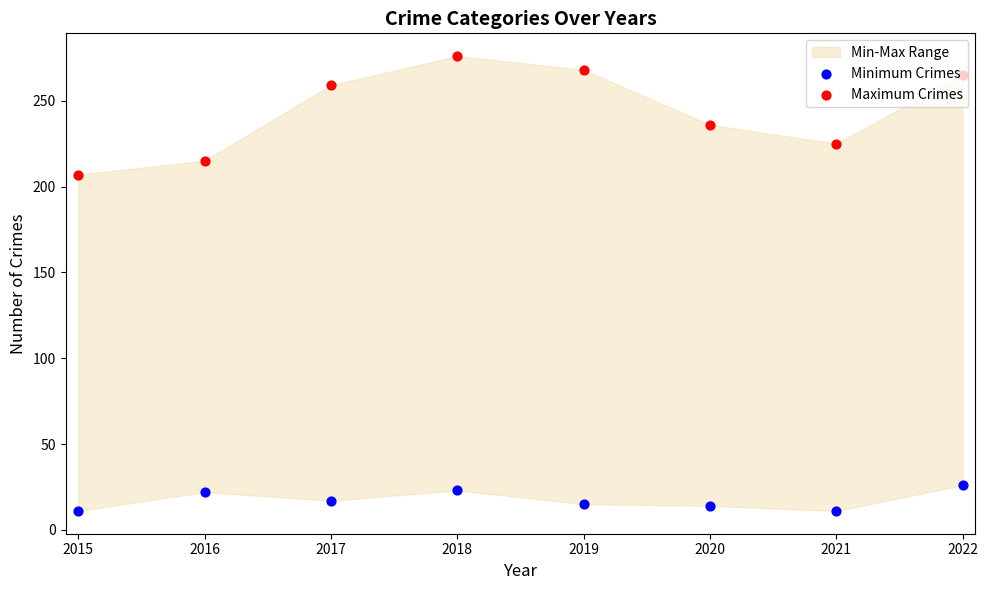

At which category is the sum across all series the highest?

2018